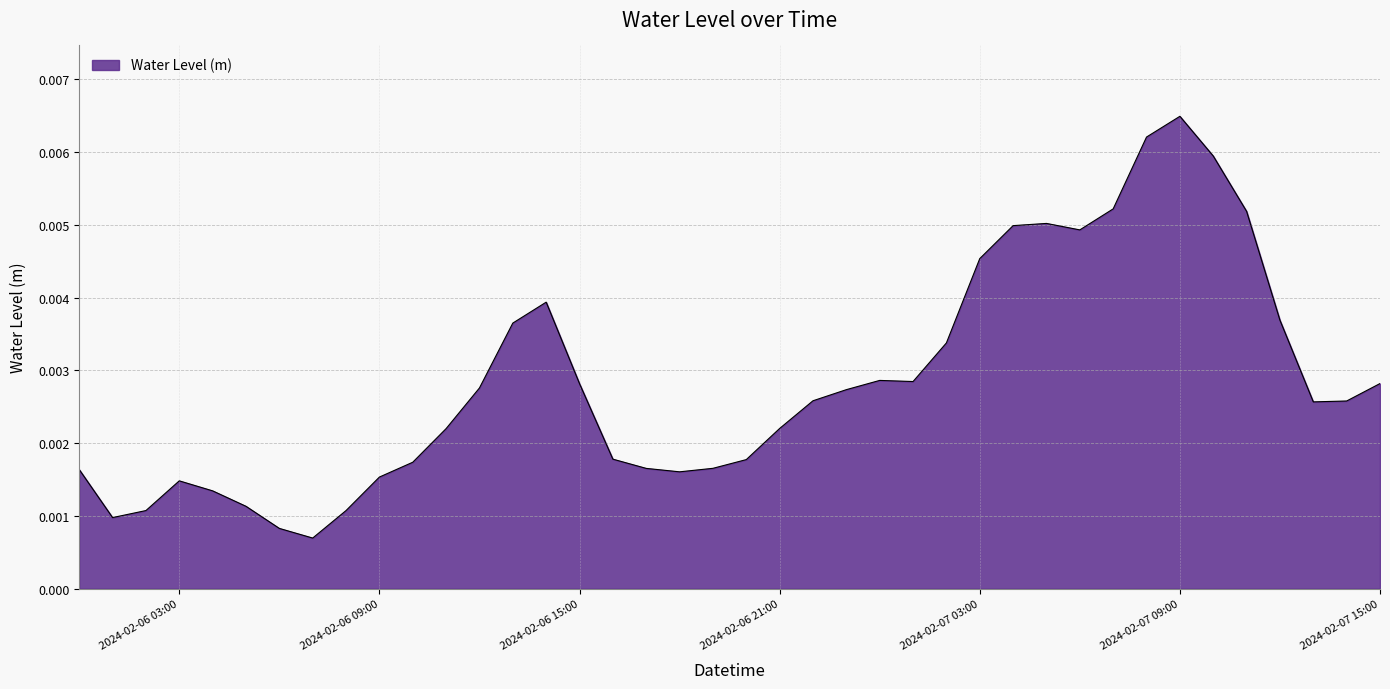

Which category has the highest value across all series?

2024-02-07 09:00